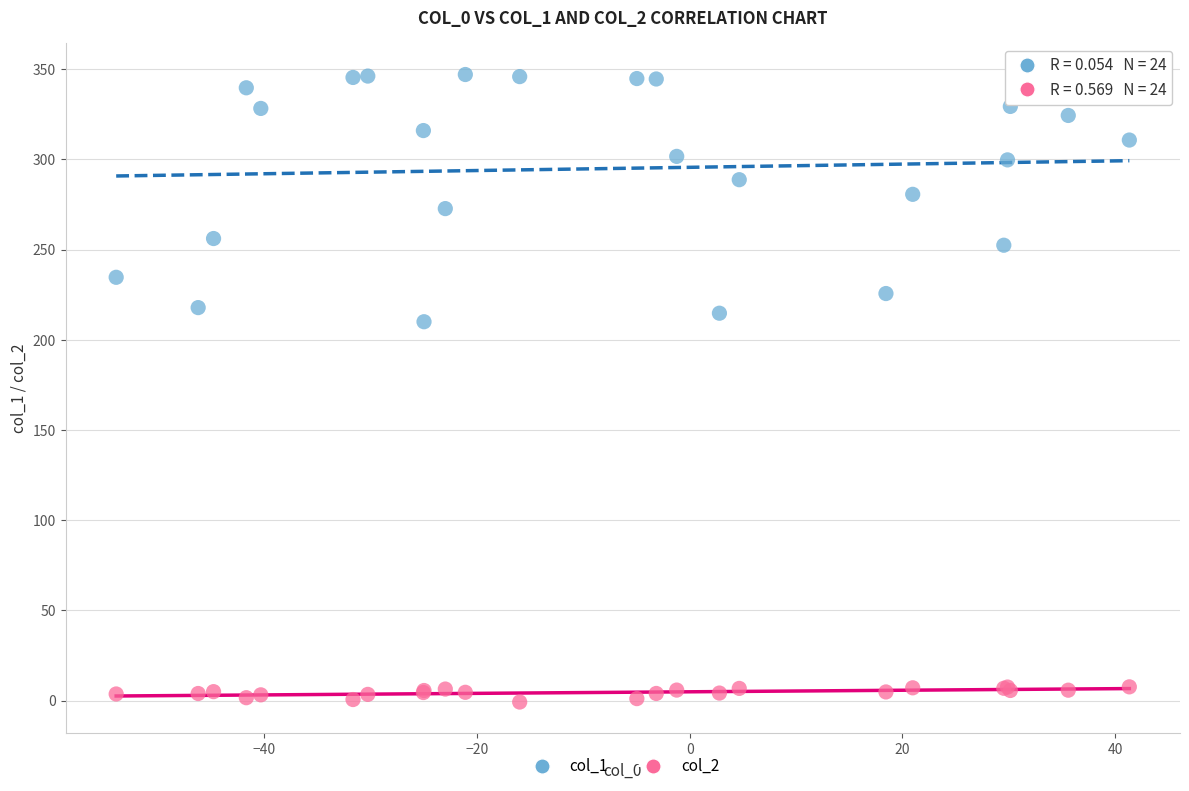

What are all the series names shown in the legend?

col_1, col_2